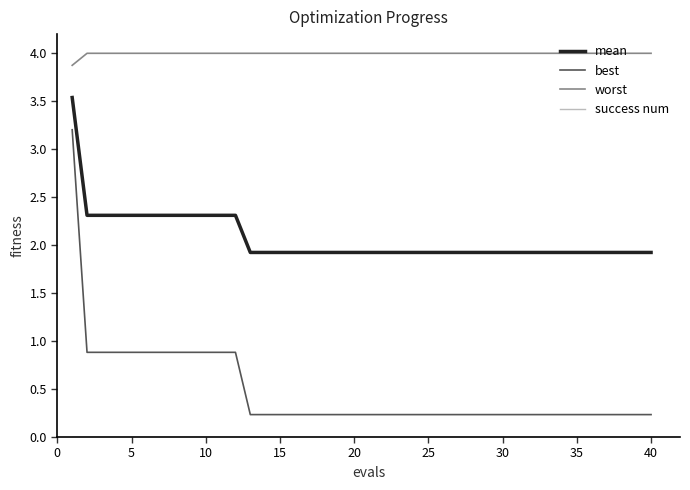

True or false: worst and best intersect in this chart.

False